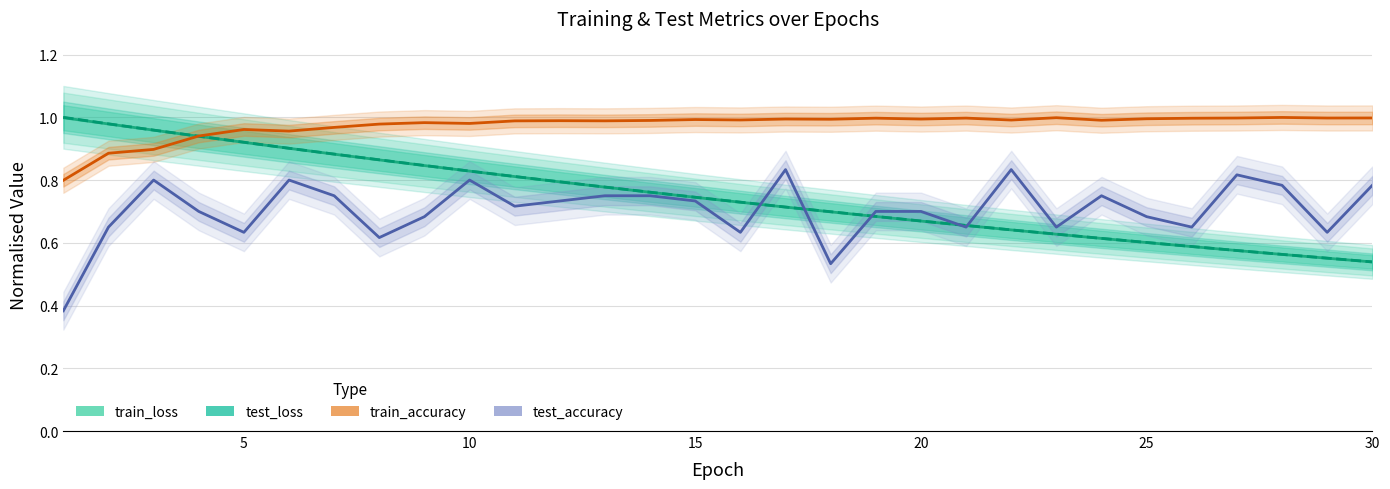

What is the difference between the second highest and second lowest values in the test_accuracy series?

0.3